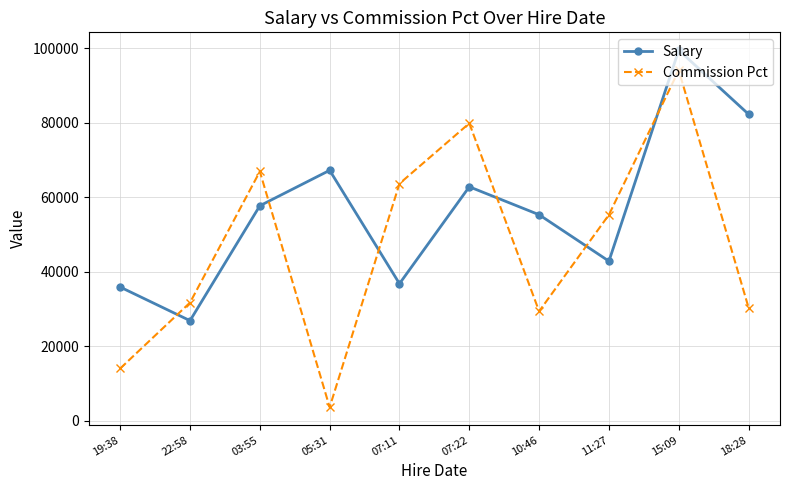

Is it true that Commission Pct equals 6895 at 10:46?

False